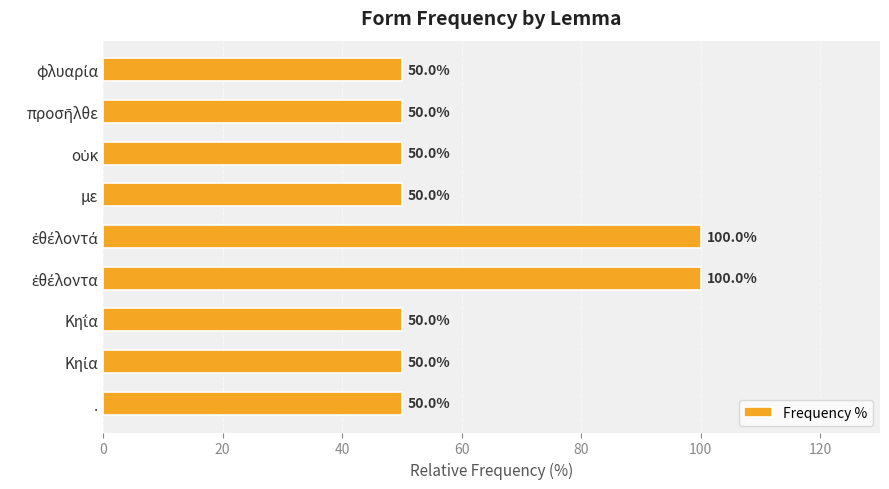

What is the difference between the maximum and minimum values?

50